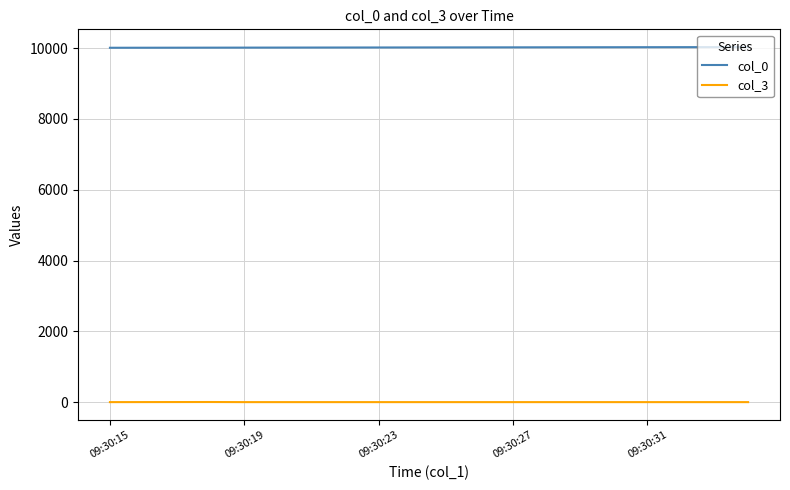

What is the maximum value for col_0?

10029